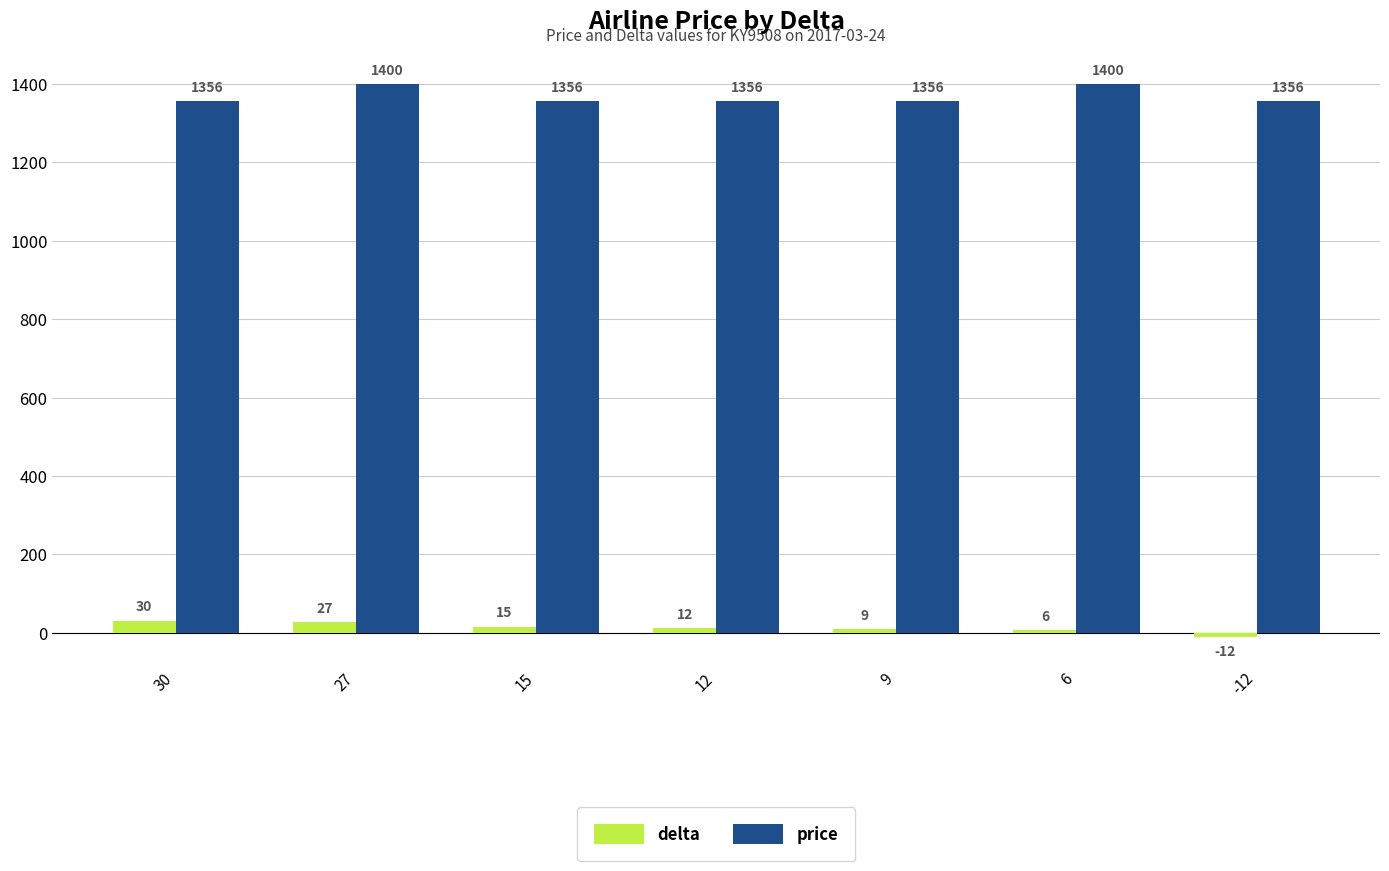

What is the average value of the price series?

1369